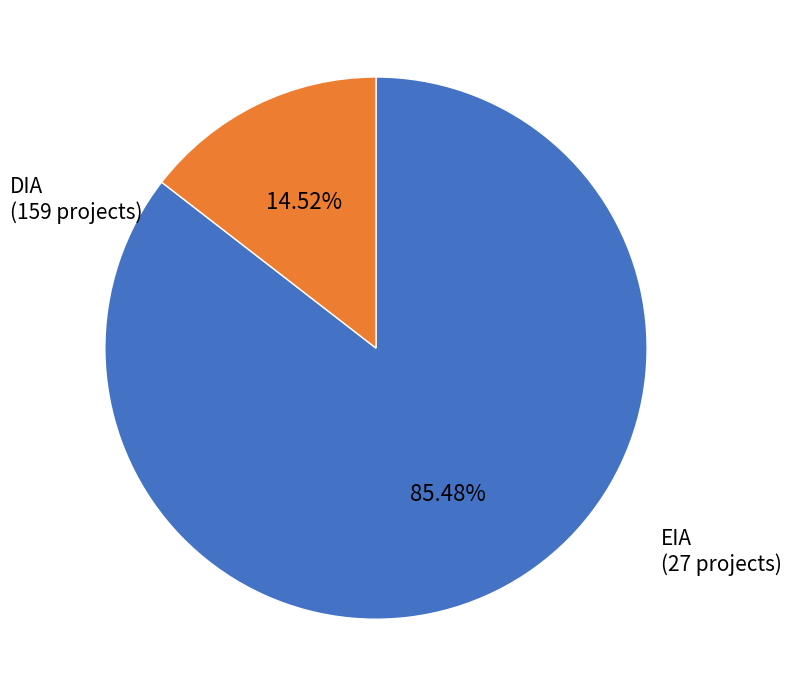

Does any single category account for the majority?

Yes